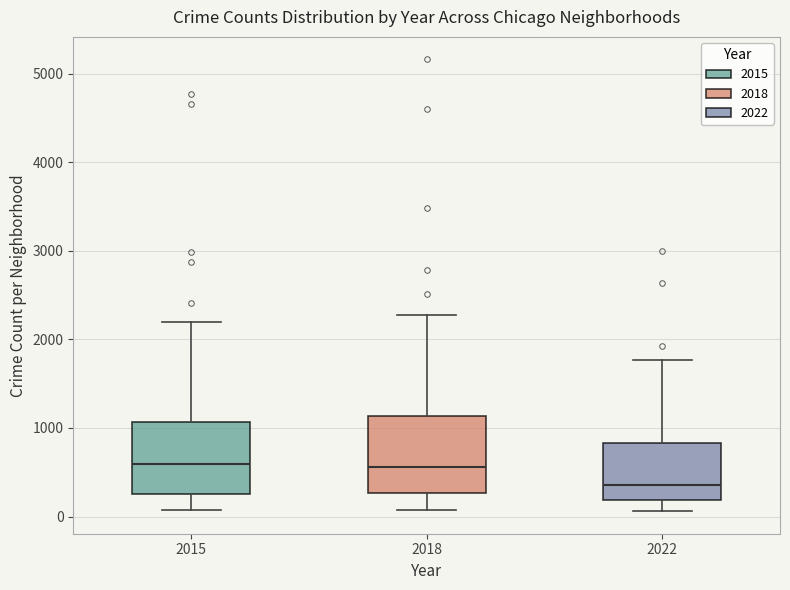

Reading left to right, transcribe this box plot: for each box, give where its median line is, the range the box spans, and where its two whiskers end, as read against the y-axis. The values are not printed on the chart, so give them approximately, as read against the axis.

2015: median 600, box 300 to 1100, whiskers 100 to 2200
2018: median 600, box 300 to 1100, whiskers 100 to 2300
2022: median 400, box 200 to 800, whiskers 100 to 1800